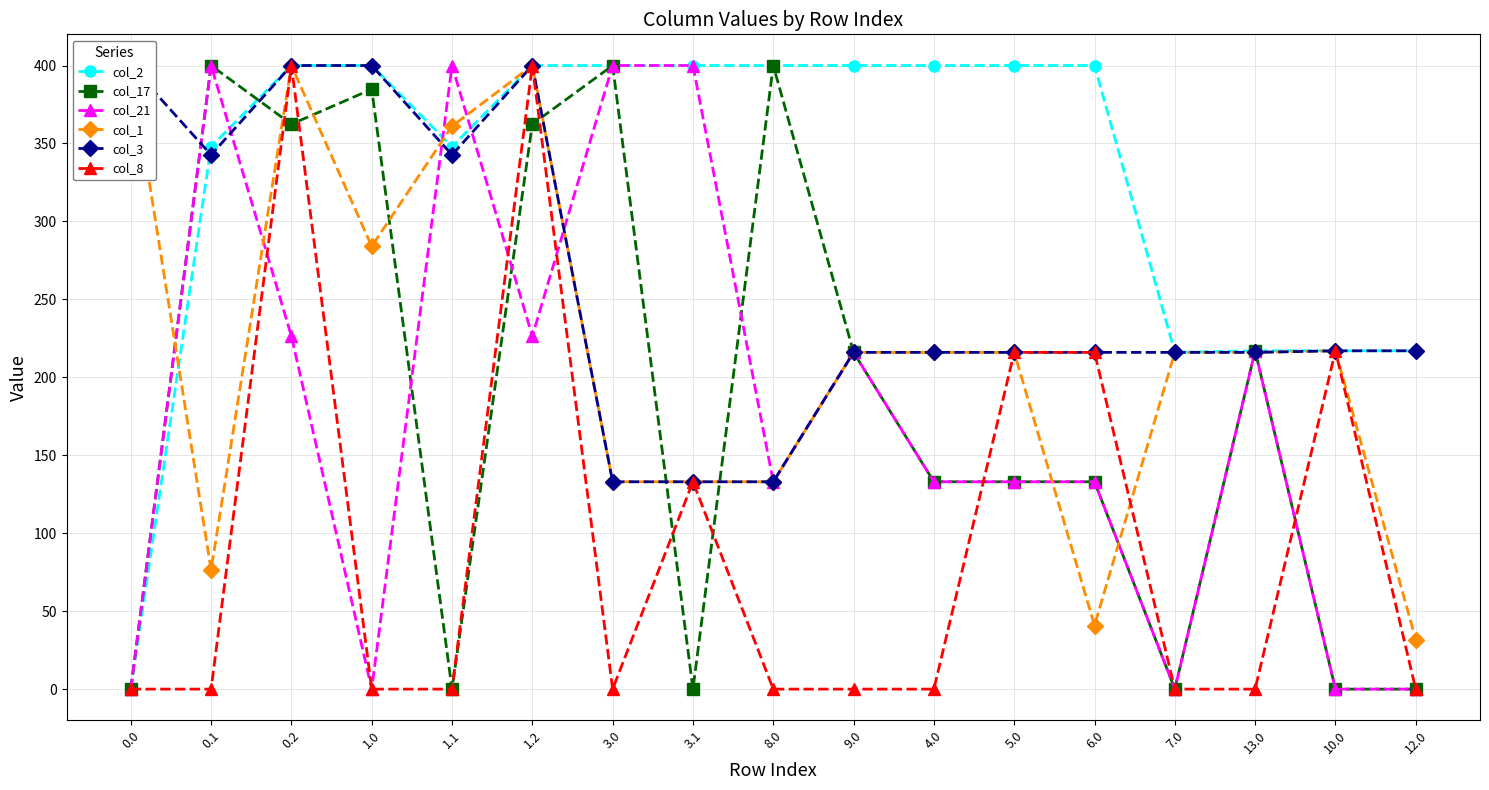

How many times do col_17 and col_8 cross each other?

7